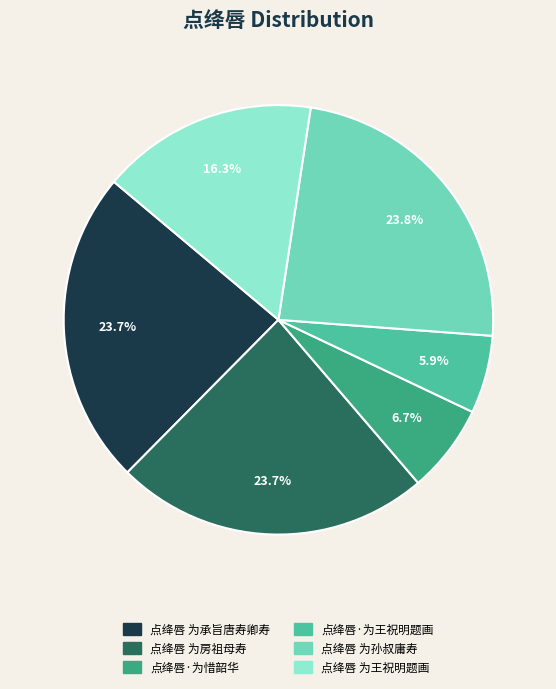

What portion of the pie excludes 点绛唇·为王祝明题画?

94.1%